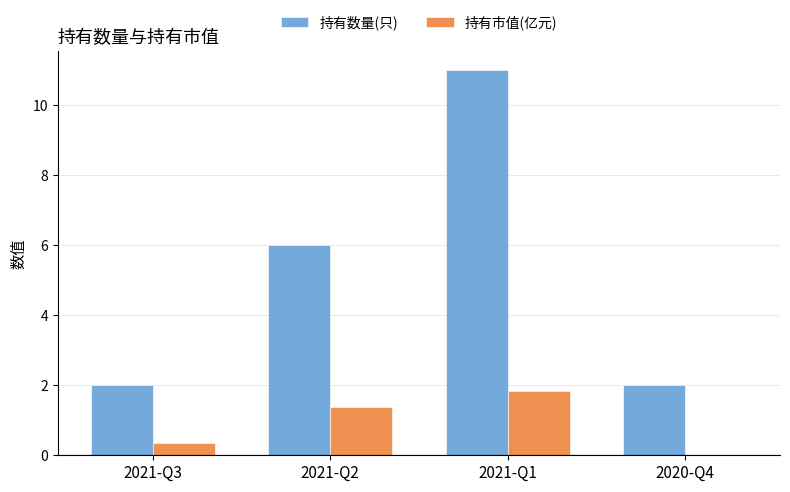

Between 2021-Q3 and 2021-Q1, which series saw the biggest shift?

持有数量(只)